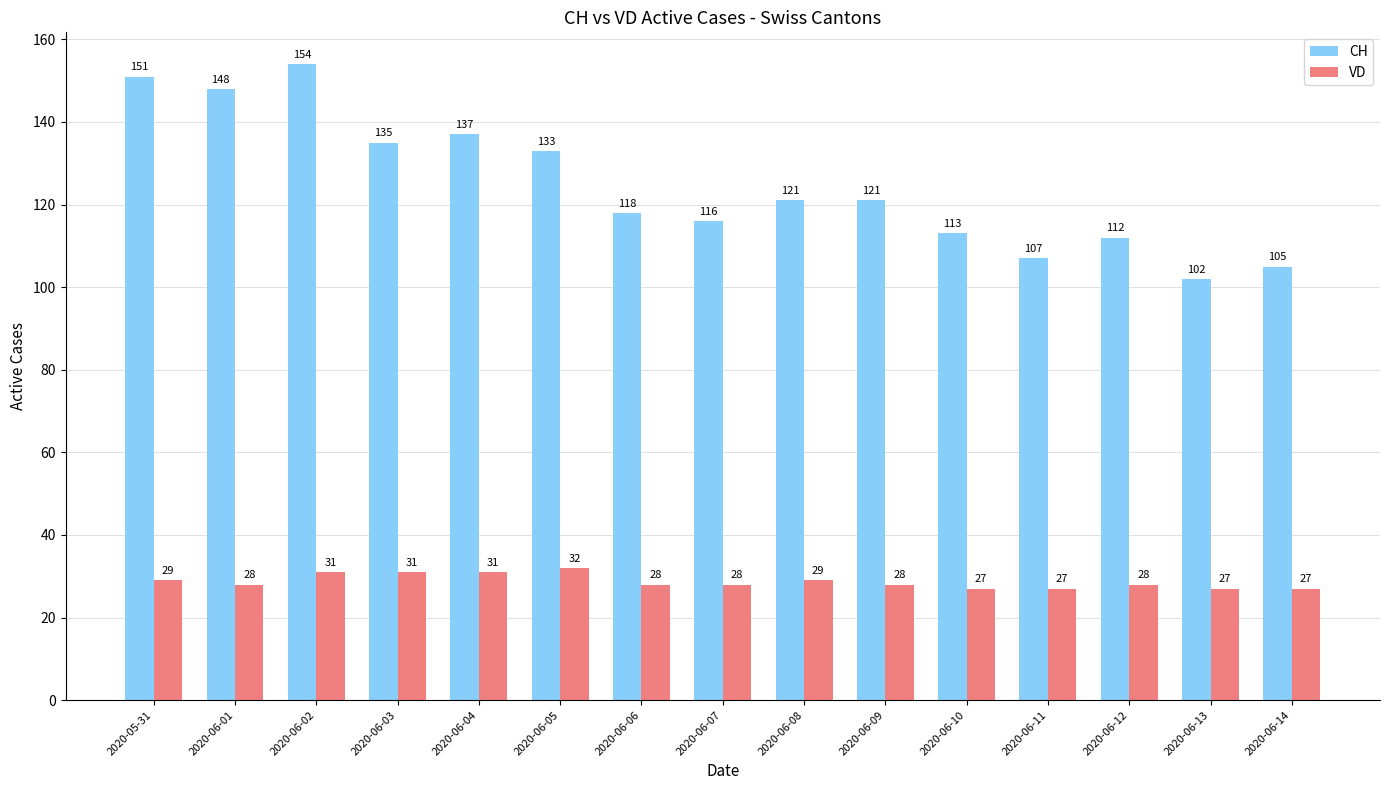

Reading left to right, what are all the values shown in this chart?

CH: 151	148	154	135	137	133	118	116	121	121	113	107	112	102	105
VD: 29	28	31	31	31	32	28	28	29	28	27	27	28	27	27